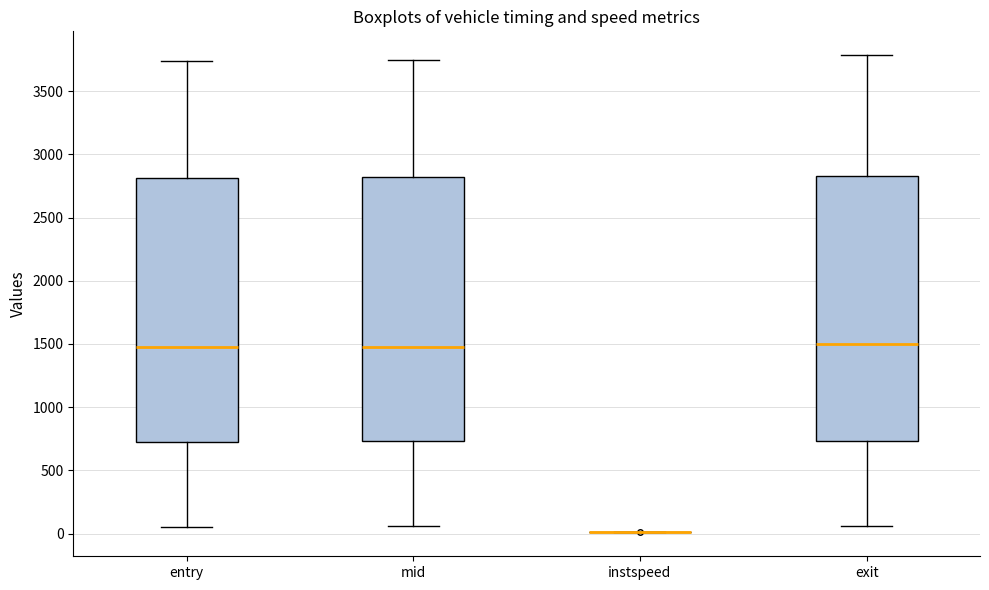

Reading left to right, transcribe this box plot: for each box, give where its median line is, the range the box spans, and where its two whiskers end, as read against the y-axis. The values are not printed on the chart, so give them approximately, as read against the axis.

entry: median 1450, box 700 to 2800, whiskers 50 to 3750
mid: median 1500, box 750 to 2800, whiskers 50 to 3750
instspeed: box collapsed to a line at 0, whiskers 0 to 0
exit: median 1500, box 750 to 2800, whiskers 50 to 3800